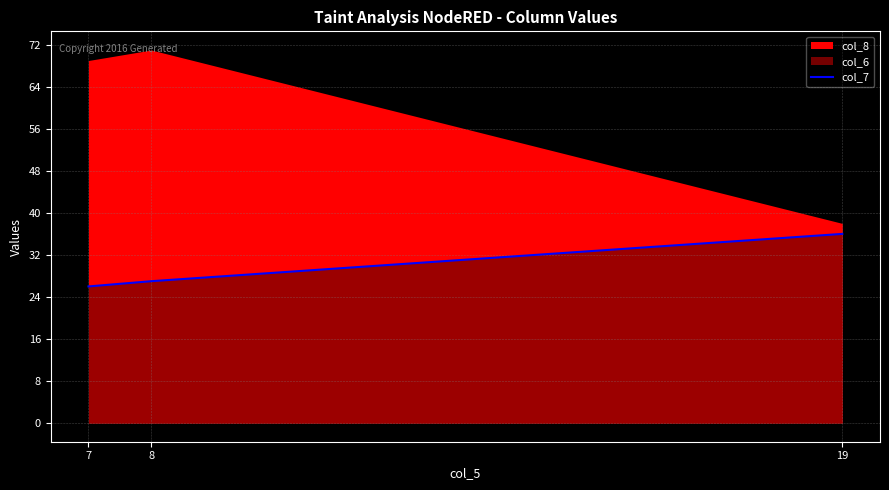

Which category has the highest value in the col_7 series?

19